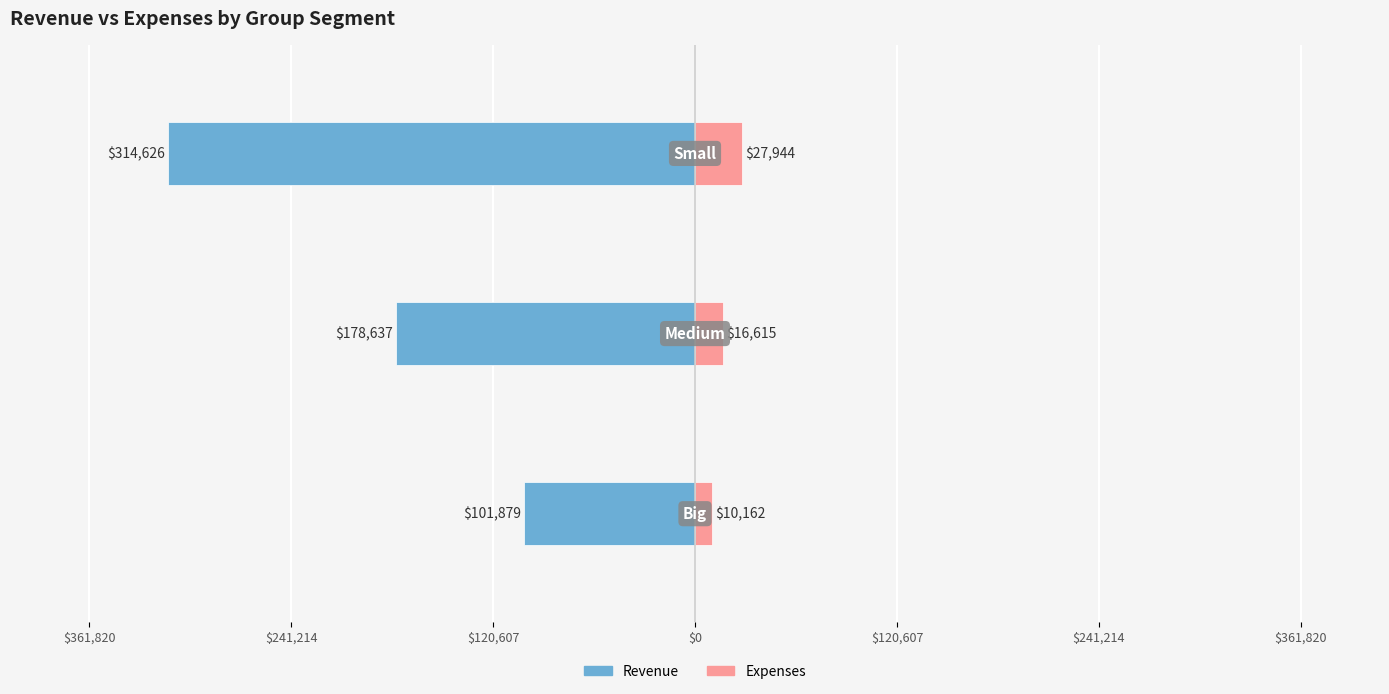

At how many categories does at least one series exceed -21690?

3